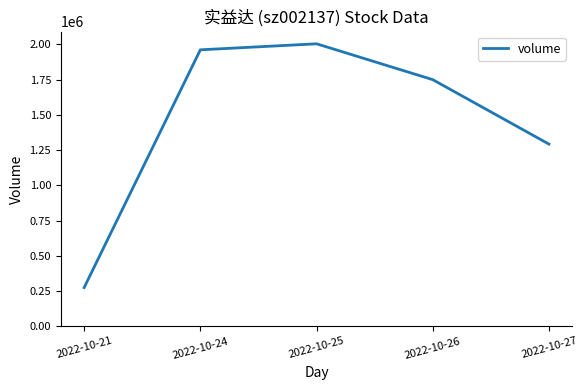

True or false: the data shows 1960997 at 2022-10-24.

True